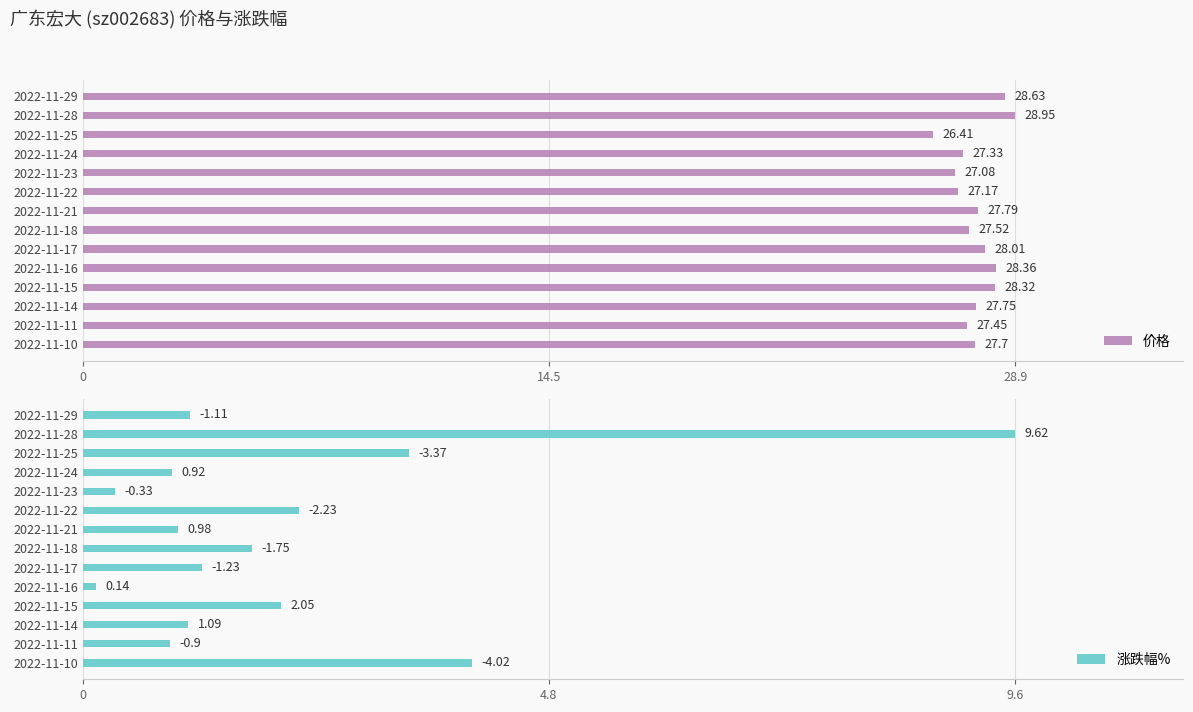

Rank the series by their maximum value, from lowest to highest.

涨跌幅%, 价格